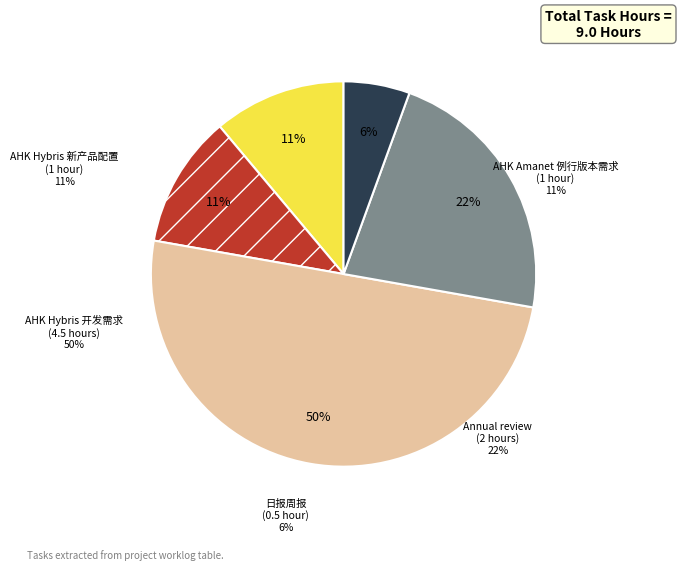

Count the number of slices in the pie.

5